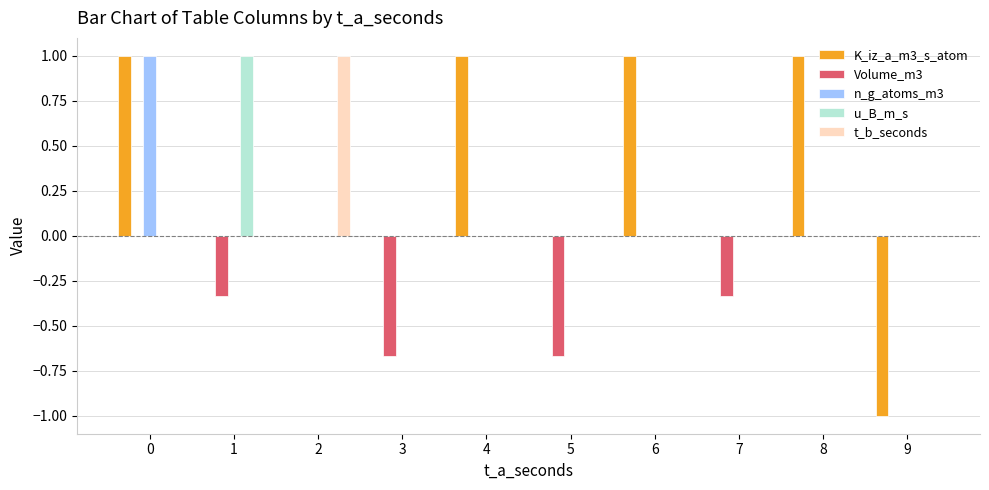

Is the value of t_b_seconds at 5 greater than the value of Volume_m3 at 1?

Yes